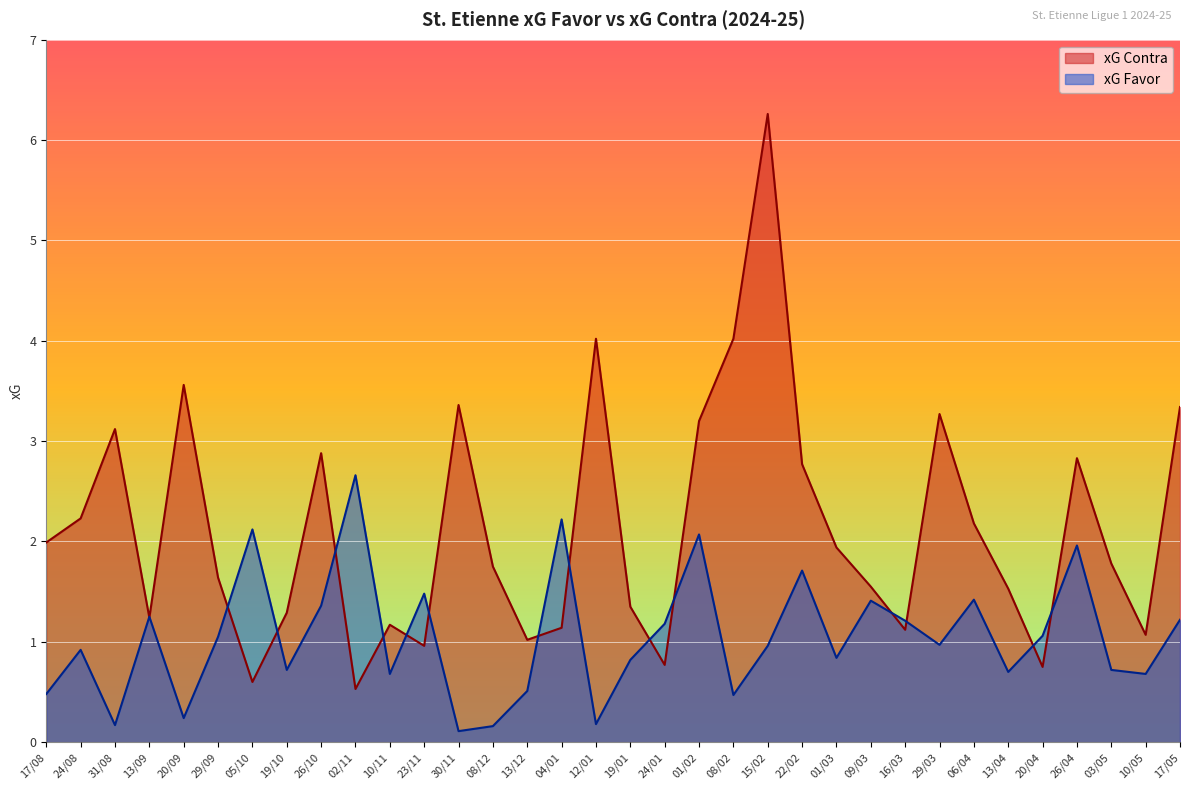

Between which two adjacent categories do xG Favor and xG Contra first intersect?

31/08 and 13/09